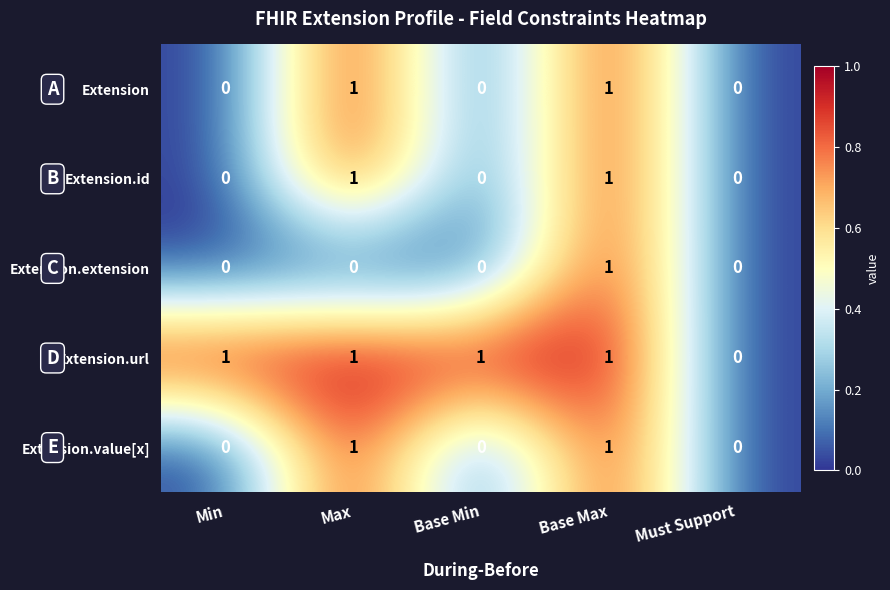

Count the Extension.id values in the range 0 to 1.

5